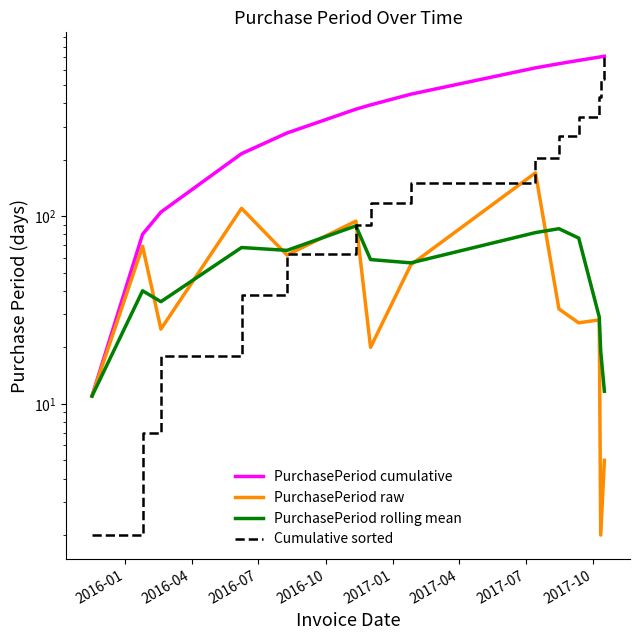

What is the difference between the PurchasePeriod rolling mean values at 2017-10 and 2016-04?

16.3